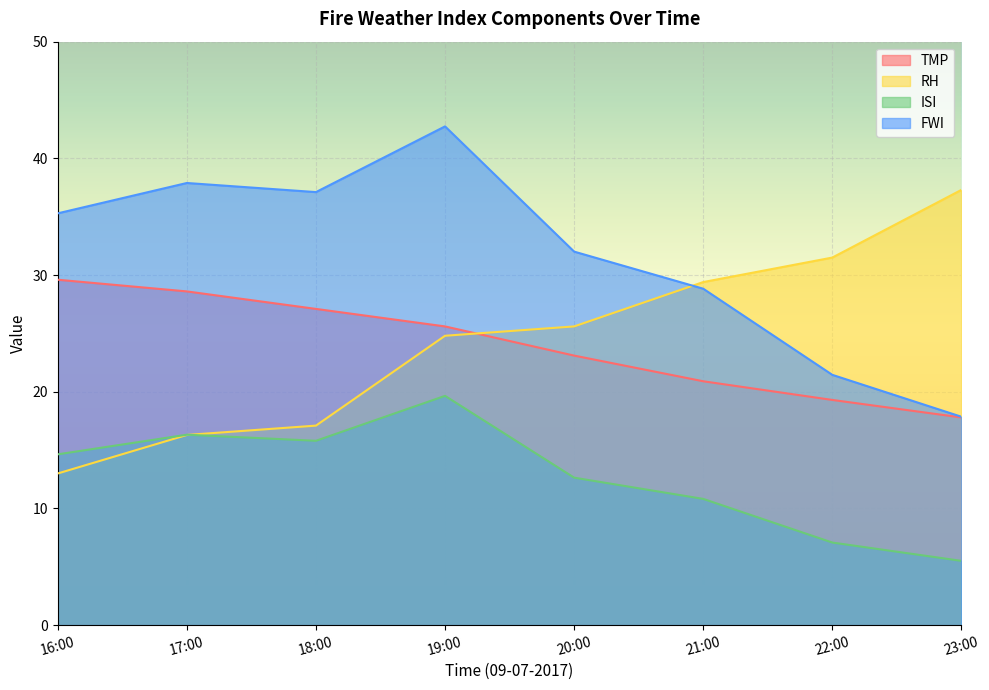

Read the RH value at 23:00.

37.3